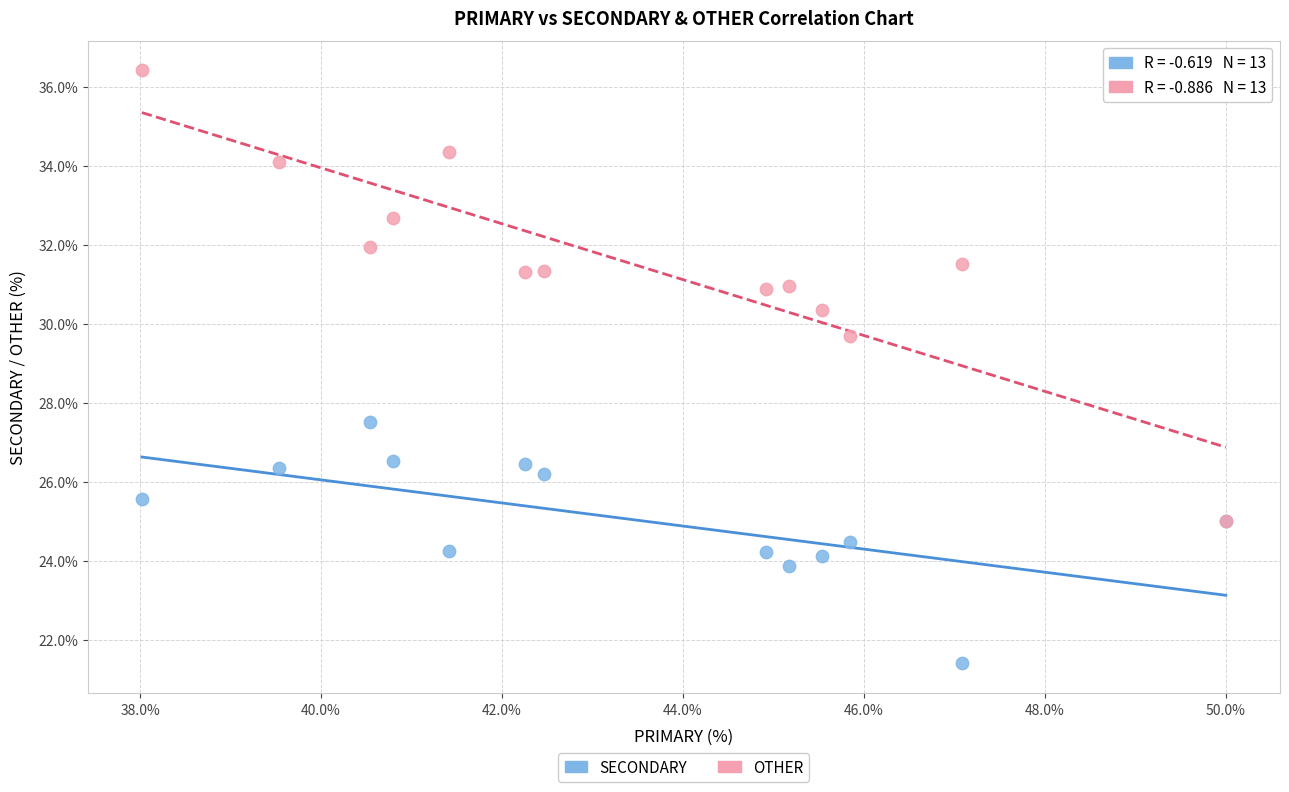

Which series has the widest spread of Y values?

OTHER